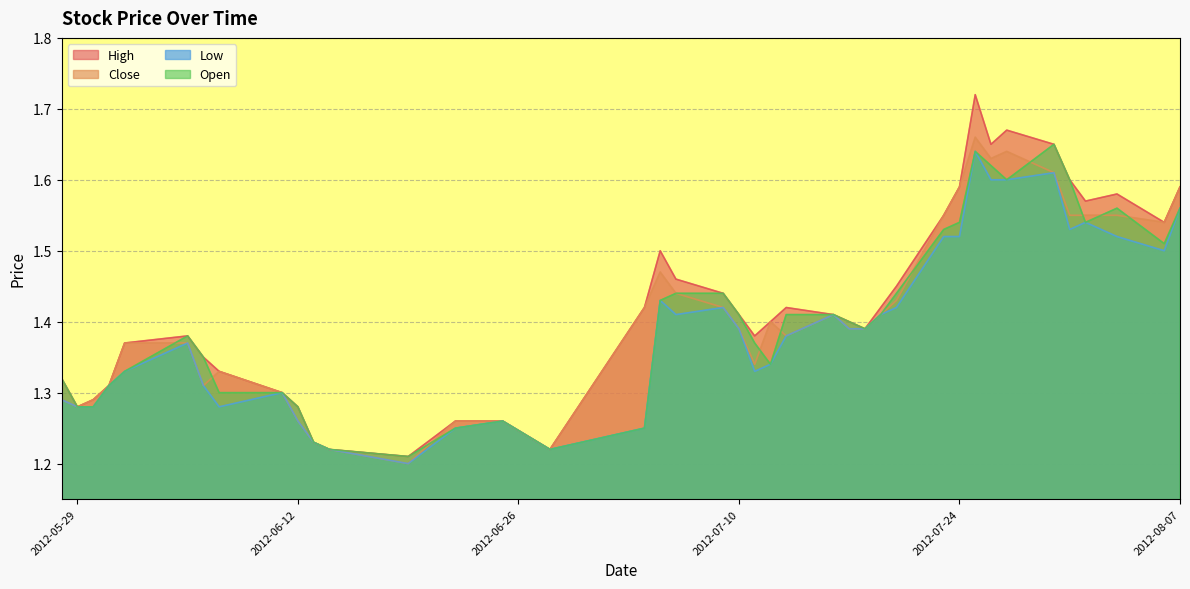

What is the value of the High point at the 40th from the left?

1.6